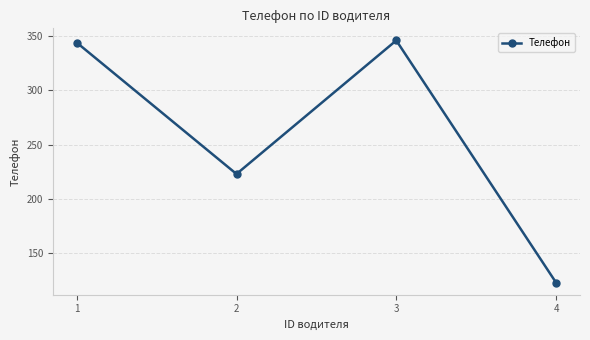

Which has a higher value, 3 or 1?

3